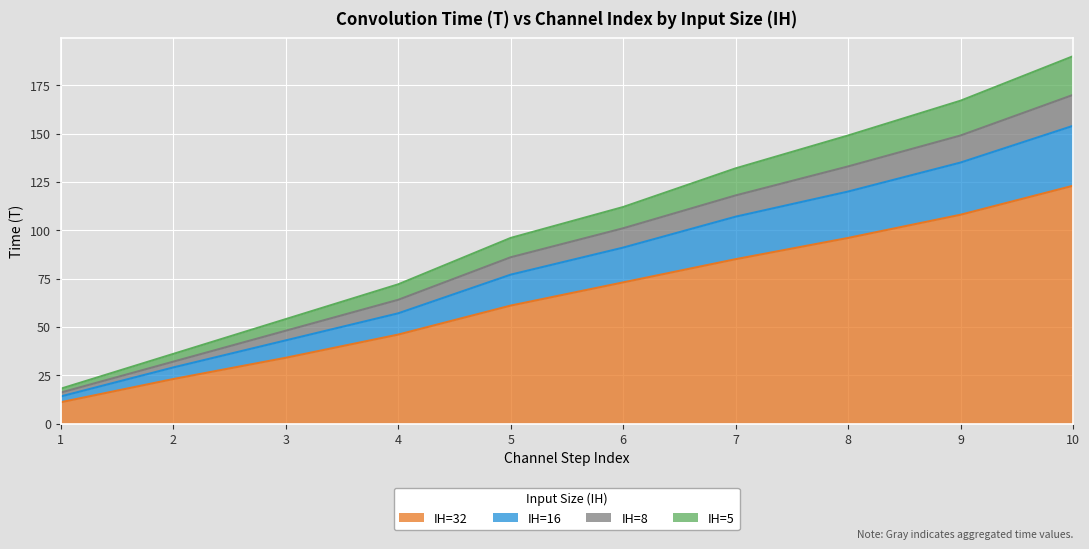

What is the value of the IH=16 point at the 2nd from the left?

29